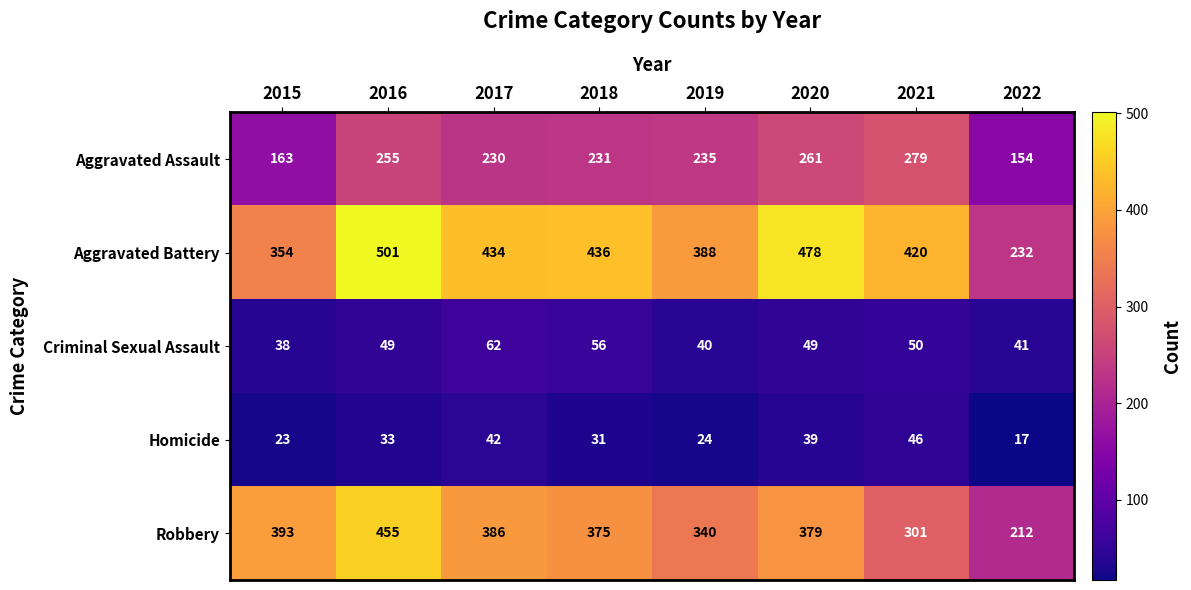

At which category is the sum across all series the highest?

2016